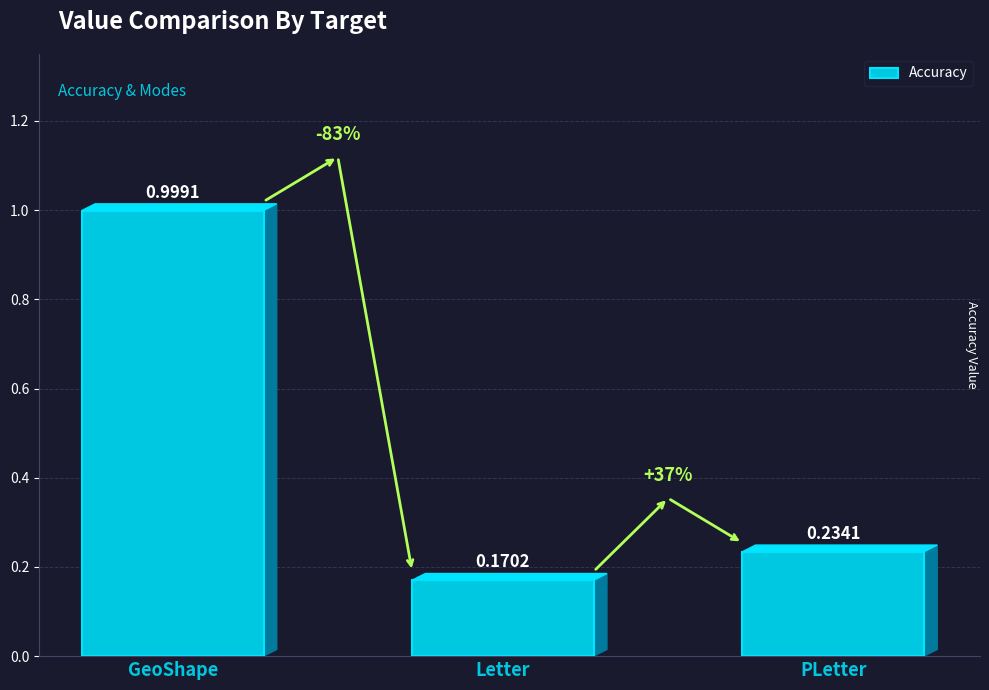

Rank the categories by value from lowest to highest.

Letter, PLetter, GeoShape